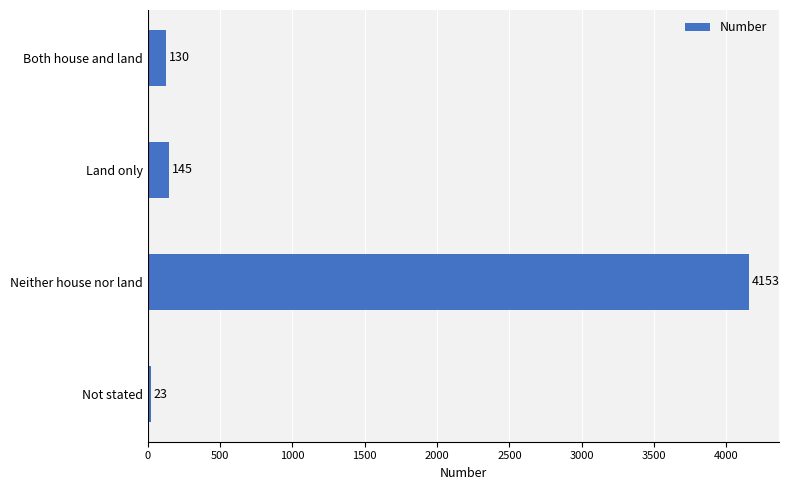

The chart shows a value of 23 at Not stated. True or false?

True